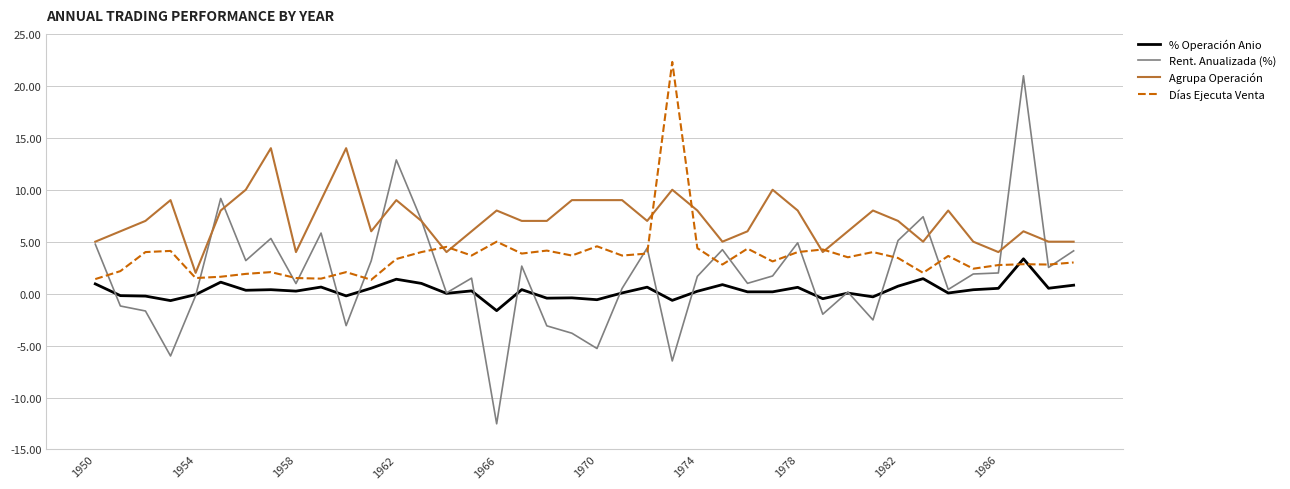

True or false: % Operación Anio and Agrupa Operación cross at least once.

False